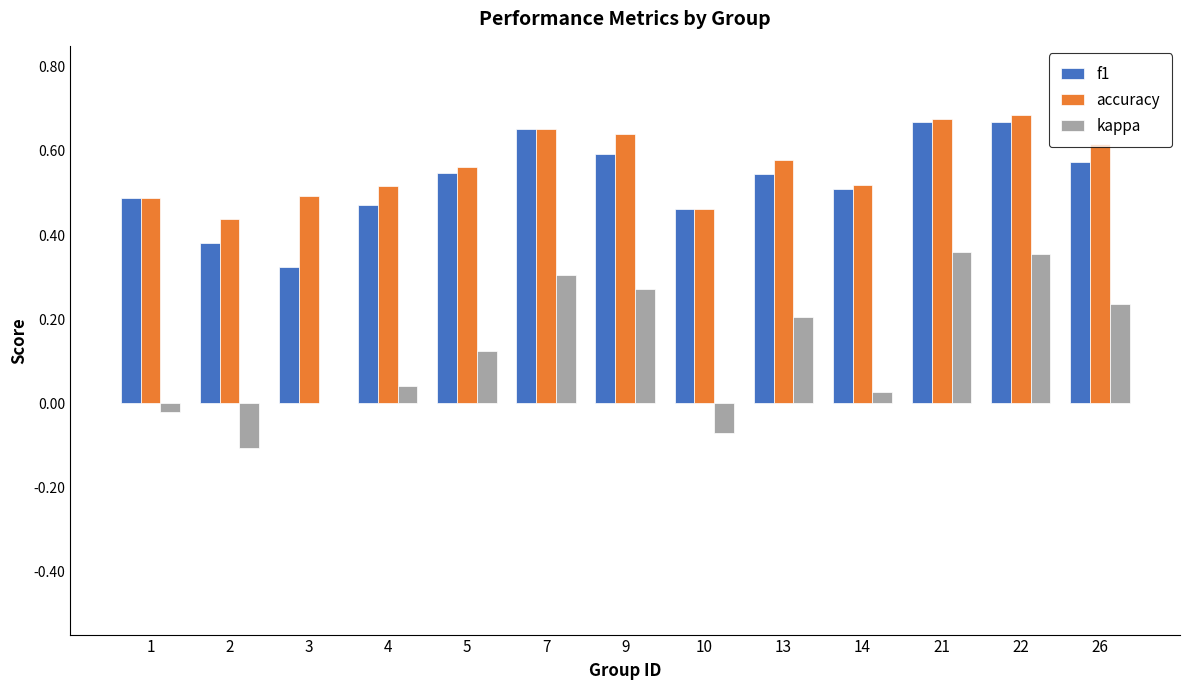

Between 21 and 26, which series saw the biggest shift?

kappa